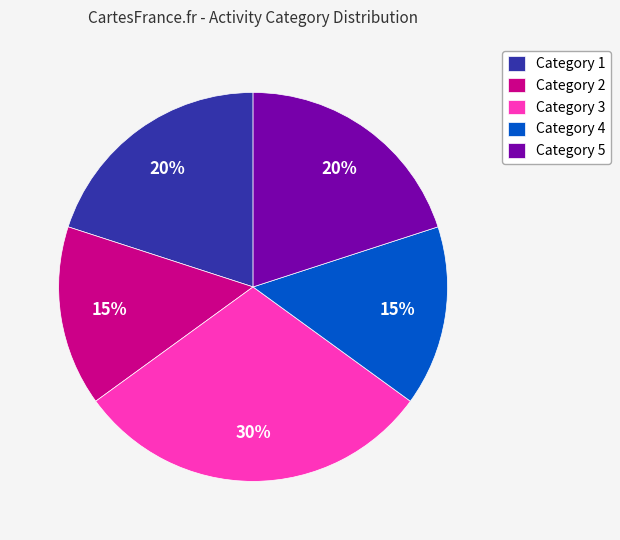

To the nearest percent, what percentage of the pie is Category 2?

15%